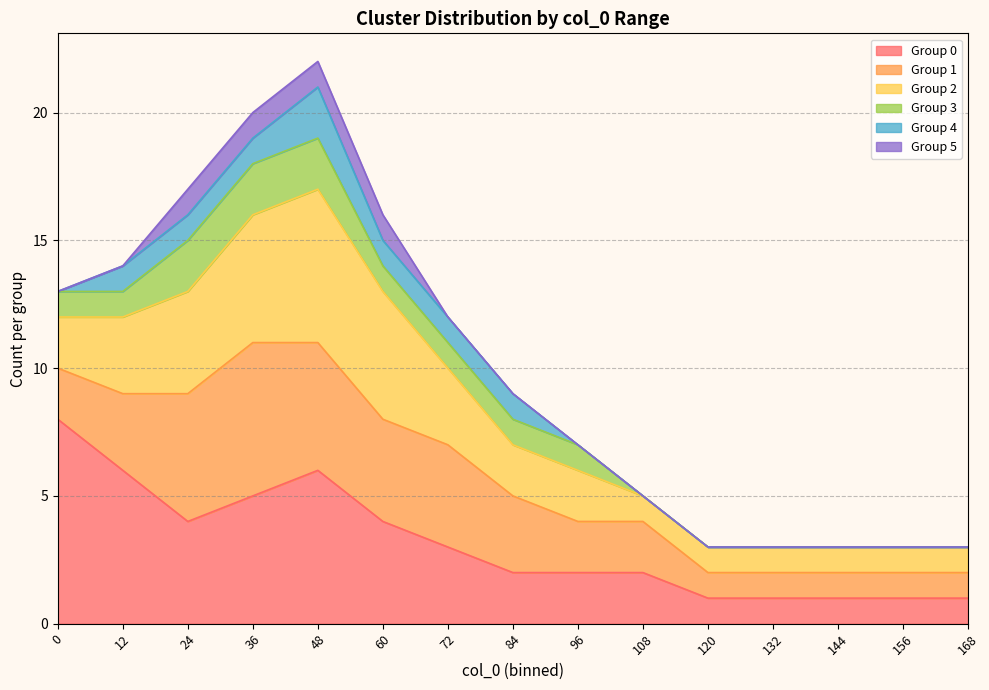

What is the total value across all series at 29?

20